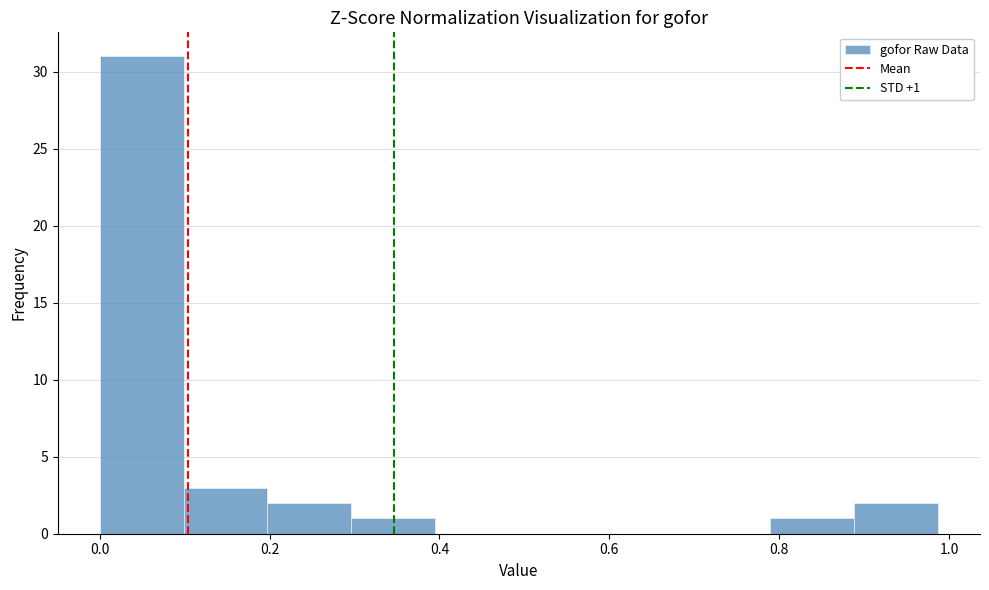

Which range on the x-axis has the tallest bar?

0.00 to 0.10